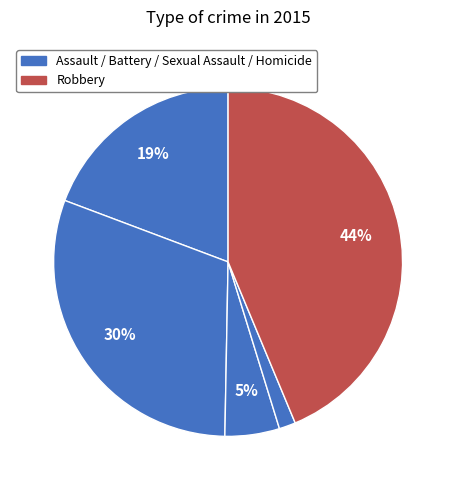

Count the number of slices in the pie.

5